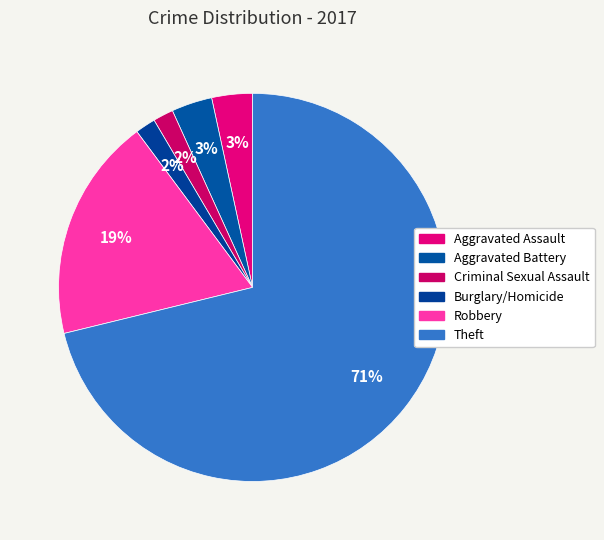

Is Theft the majority of the pie?

Yes